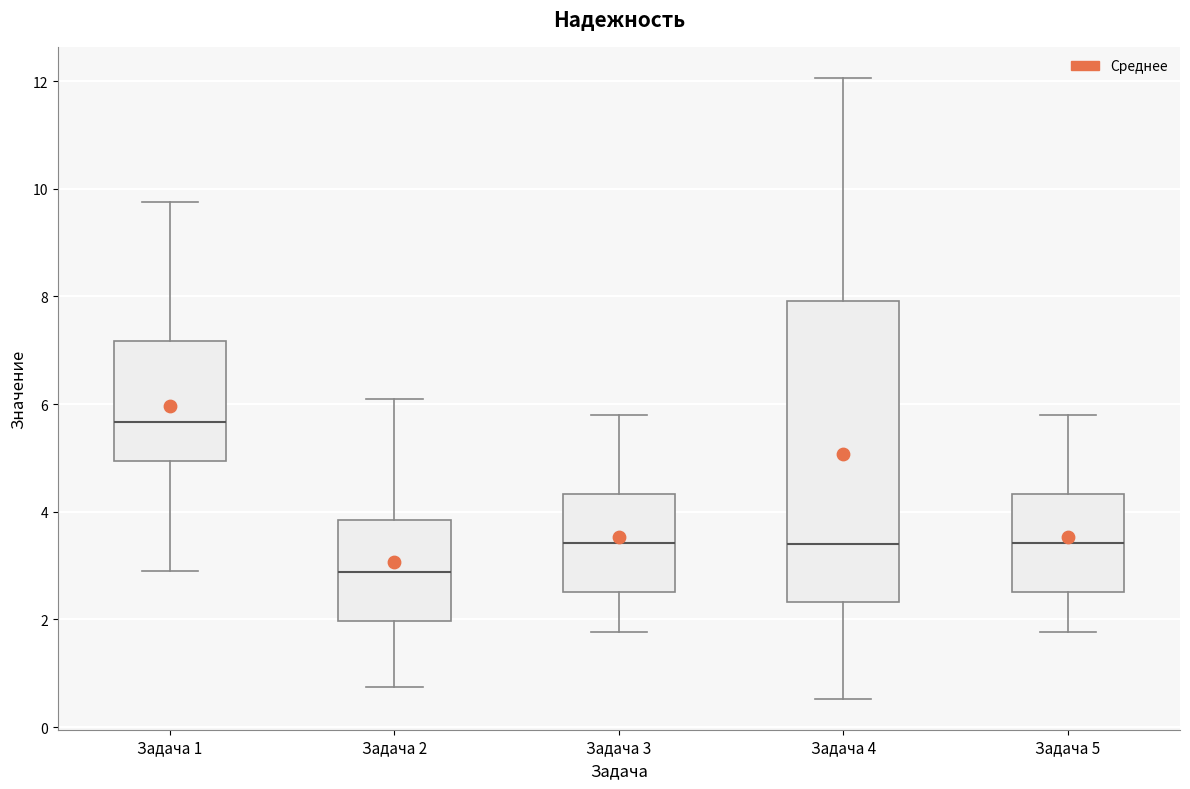

Which box's median line is the lowest?

Задача 2